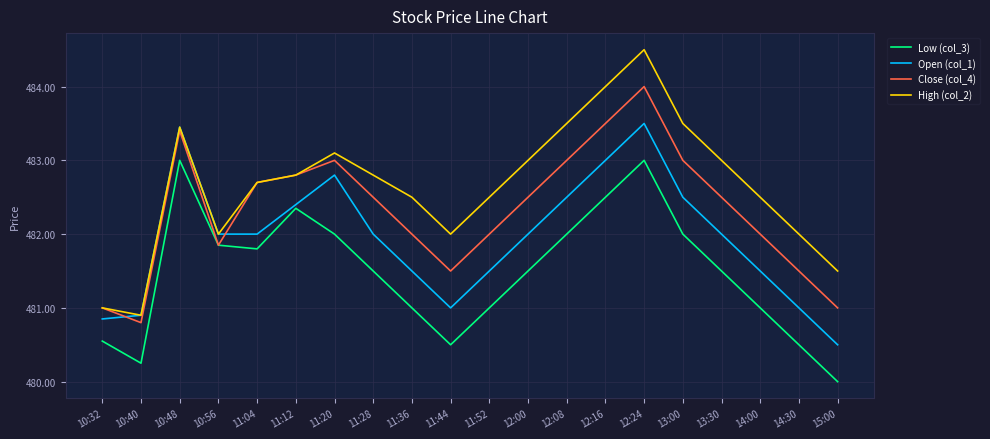

Which category has the lowest value in the Open (col_1) series?

15:00